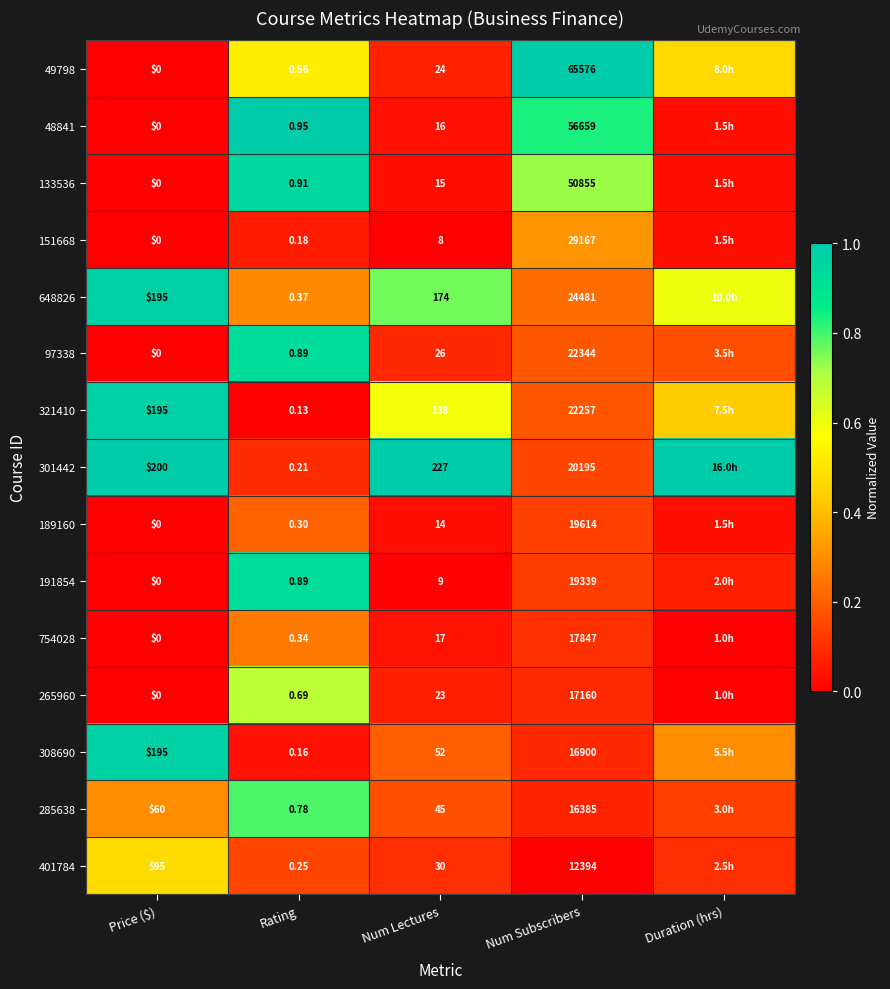

Is the value of 49798 at Price ($) greater than the value of 308690 at Num Lectures?

No